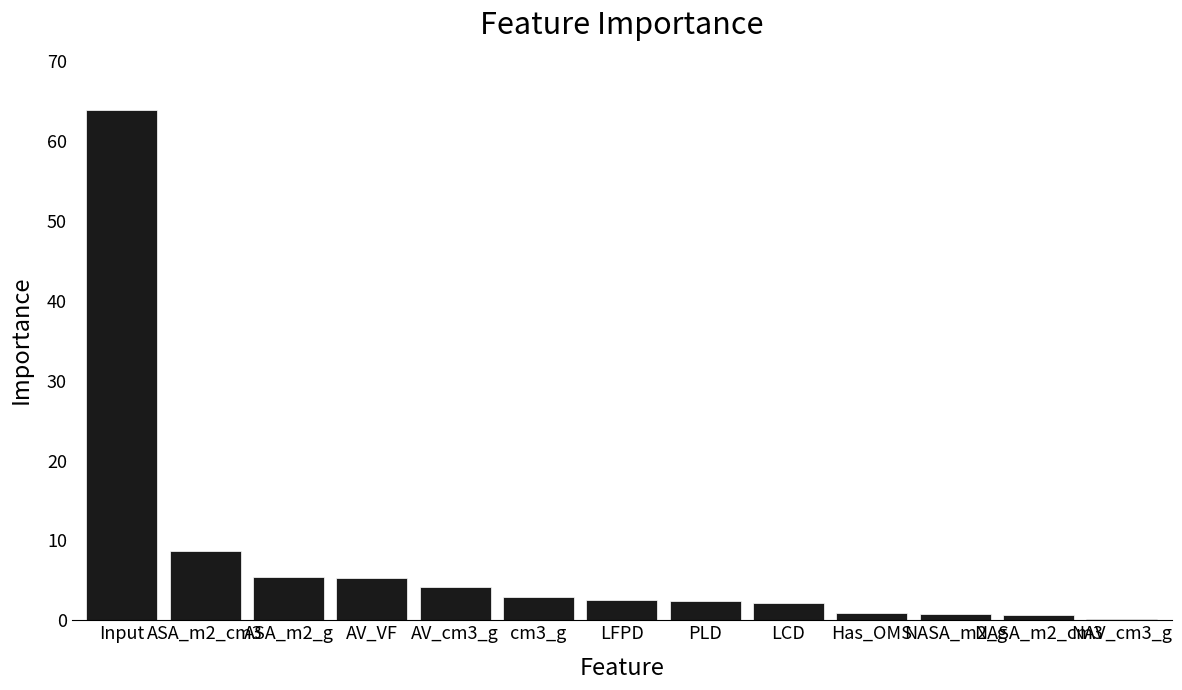

What is the sum of all values?

100.0